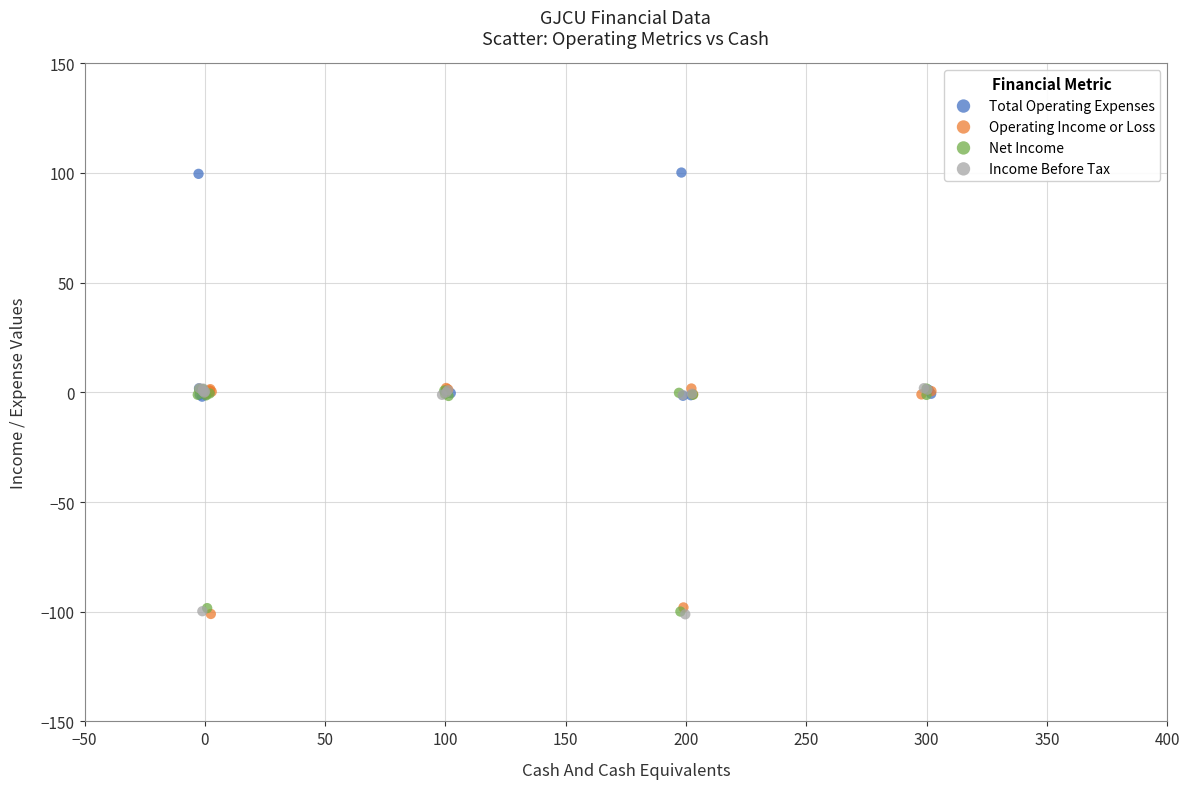

Which series reaches the maximum Y coordinate?

Total Operating Expenses